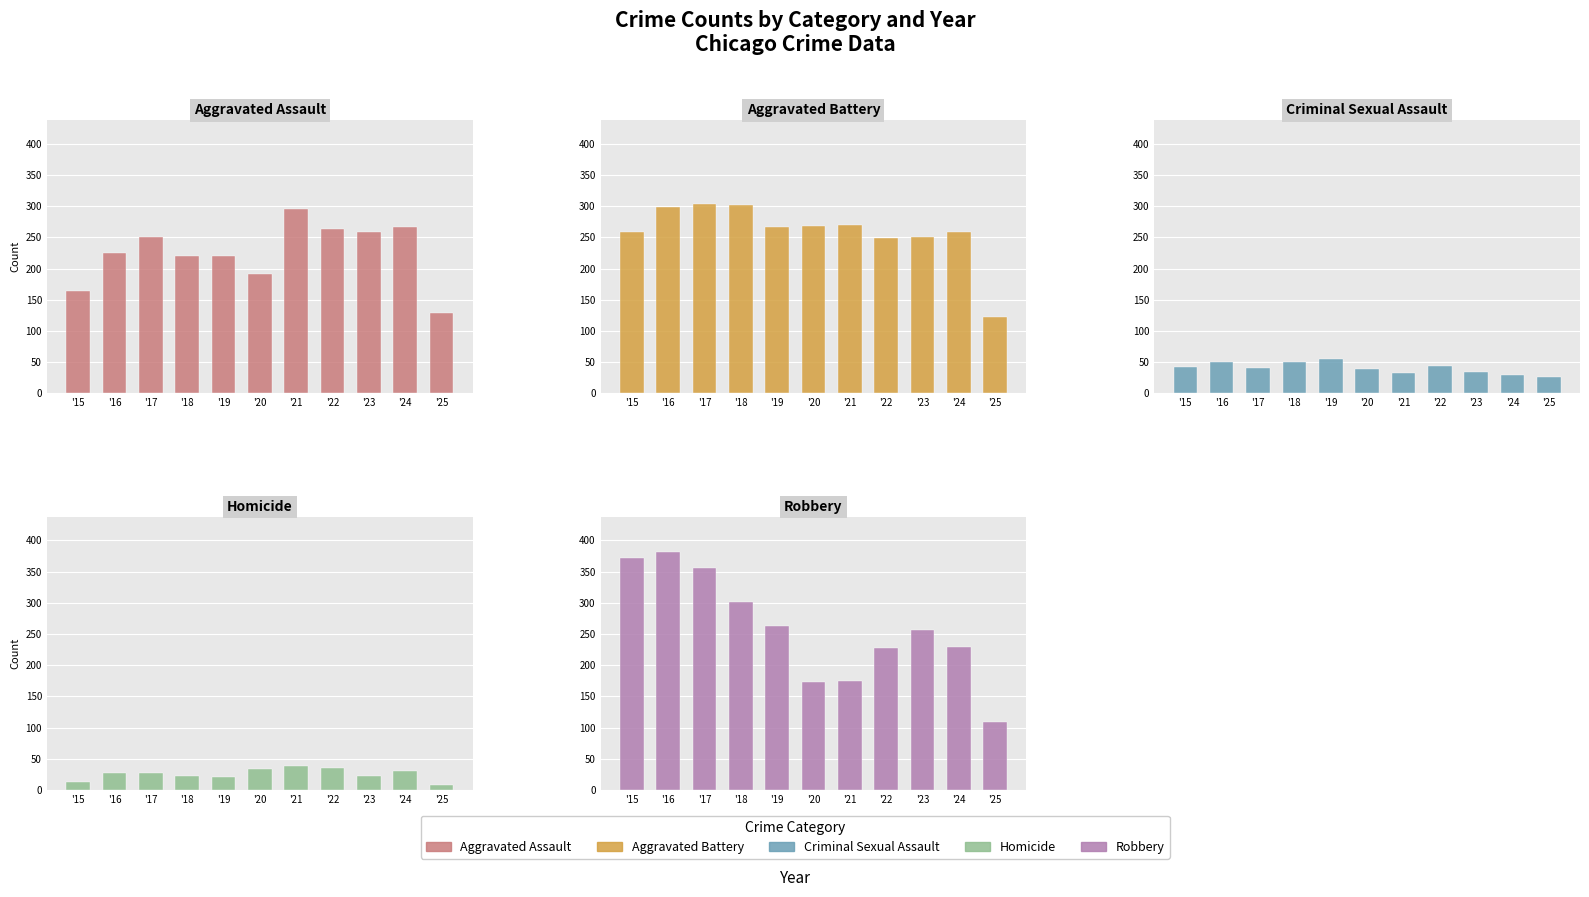

At which label does Robbery reach its minimum?

'25